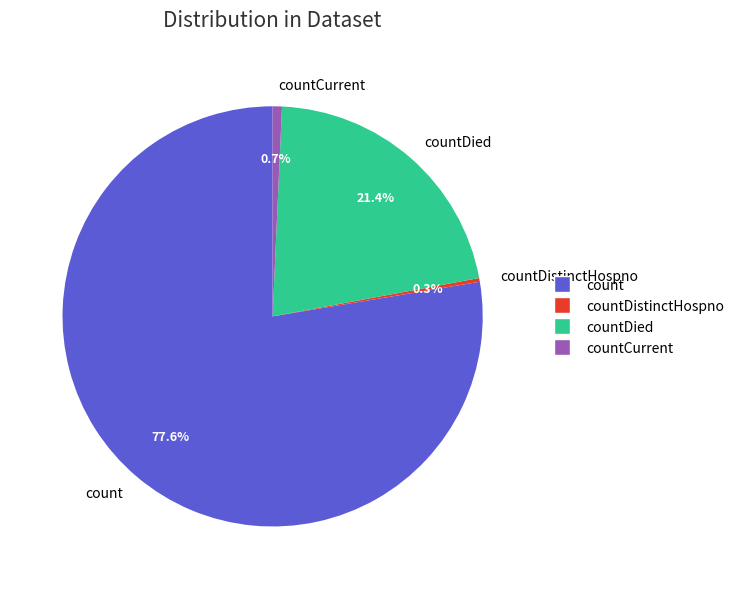

To the nearest percent, what percentage of the pie is countCurrent?

1%